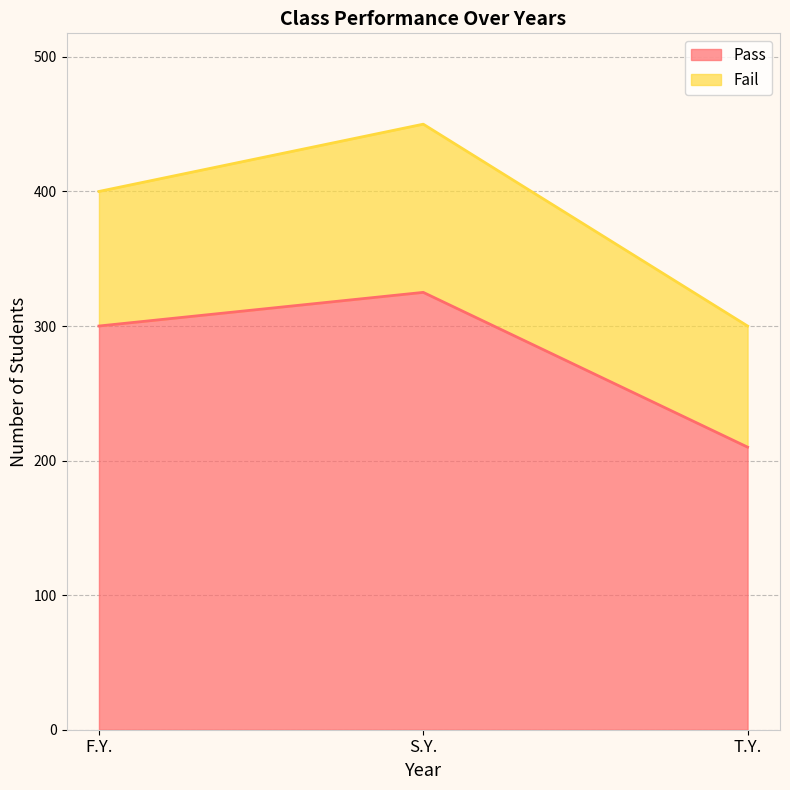

How many values are between 210 and 325?

3